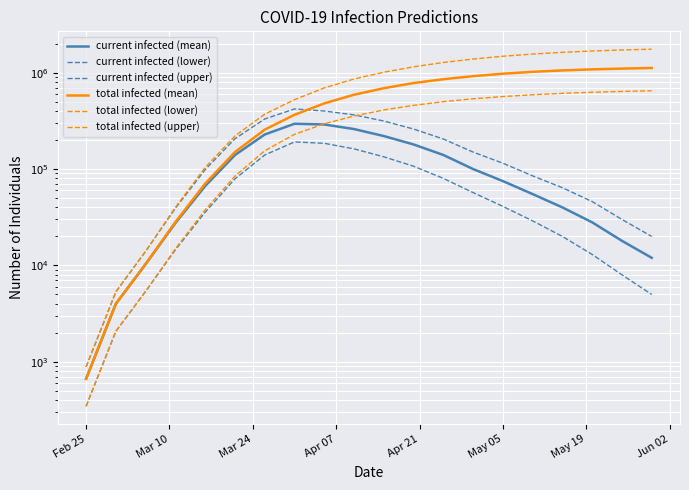

Which series has the largest range (max minus min)?

total infected (upper)